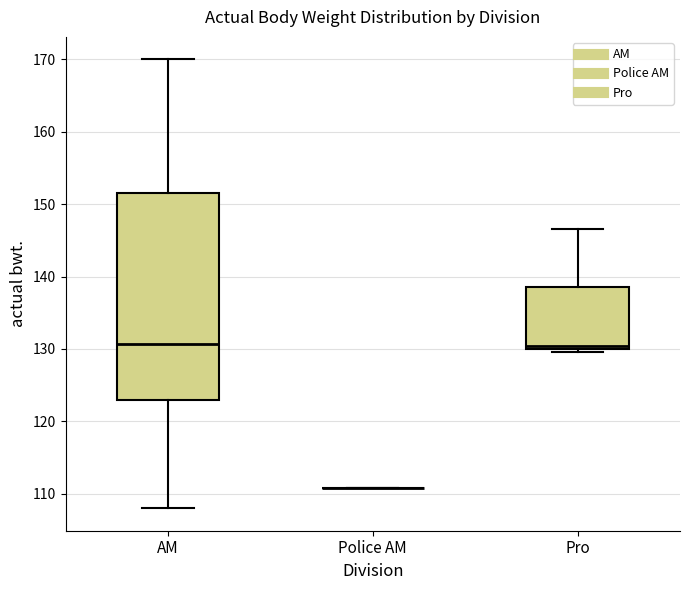

Reading left to right, read every box against the y-axis: the position of its median line, the range the box covers, and the ends of its whiskers. The values are not printed on the chart, so give them approximately, as read against the axis.

AM: median 131, box 123 to 152, whiskers 108 to 170
Police AM: box collapsed to a line at 111, whiskers 111 to 111
Pro: median 130 (just above the box's lower edge), box 130 to 139, whiskers 130 (just below the box's lower edge) to 147